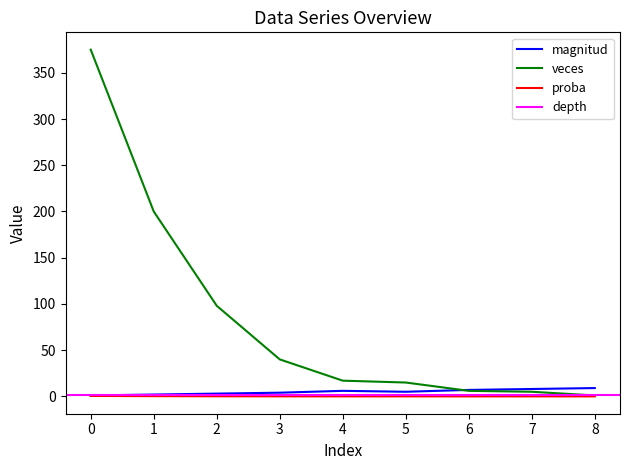

What is the difference between the second highest and minimum values in the veces series?

199.0